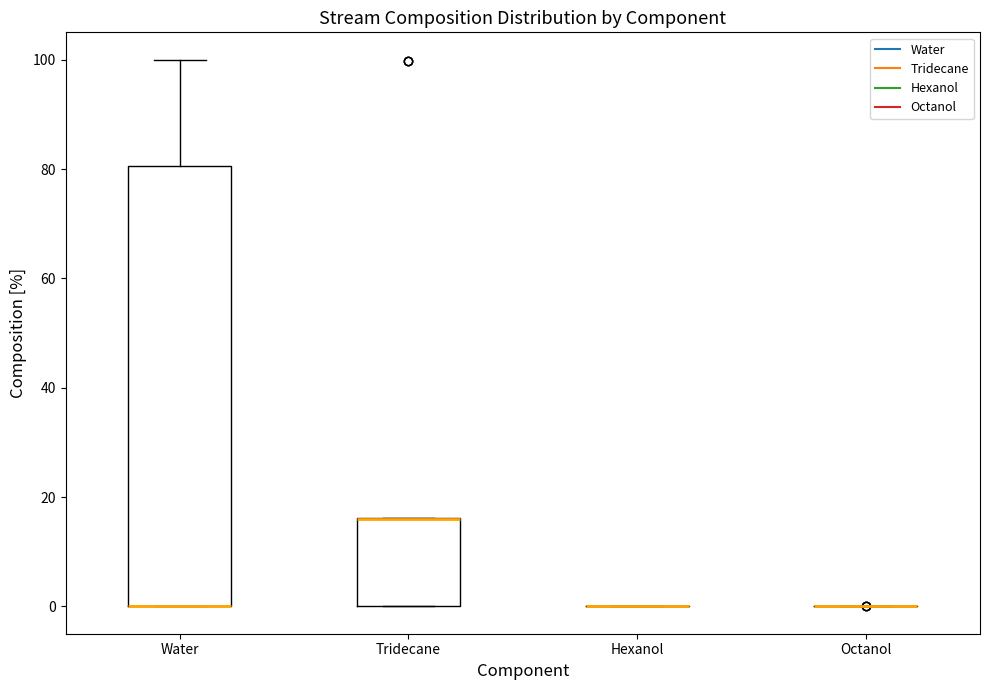

Where is the lower edge of the box for Tridecane on the y-axis? The values are not printed on the chart, so give them approximately, as read against the axis.

0